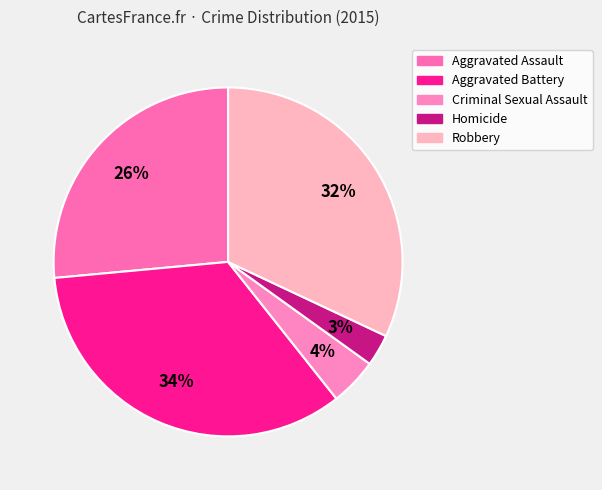

To the nearest percent, what percentage of the pie is Aggravated Assault?

26%